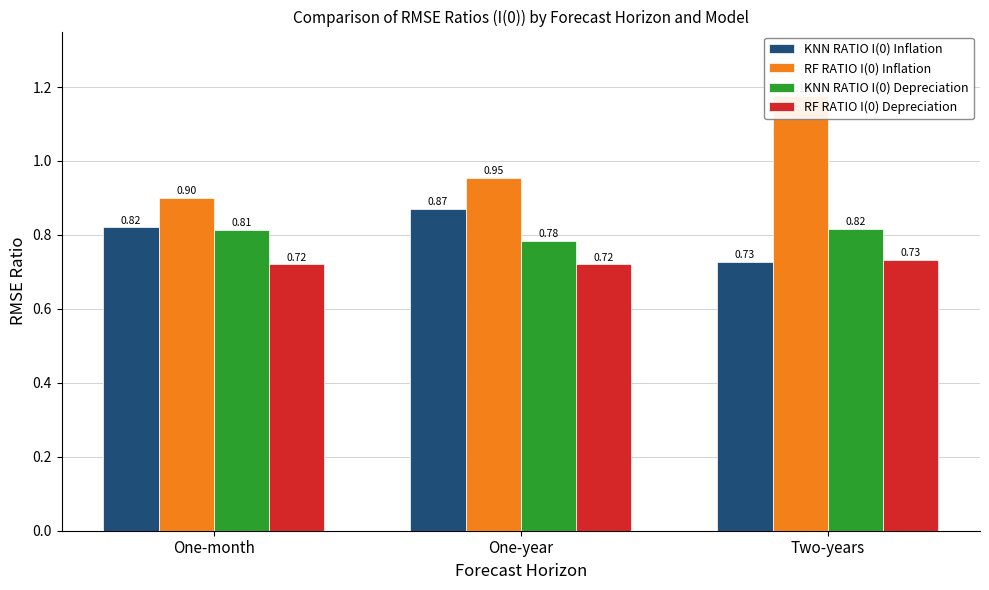

Between Two-years and One-year, which is larger?

One-year